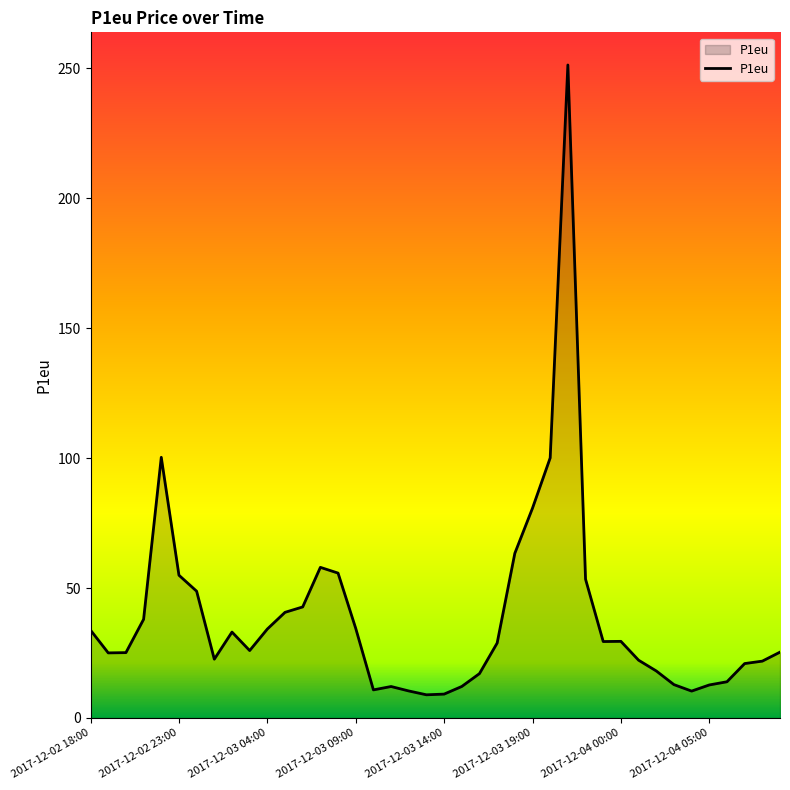

What is the smallest value displayed?

8.9